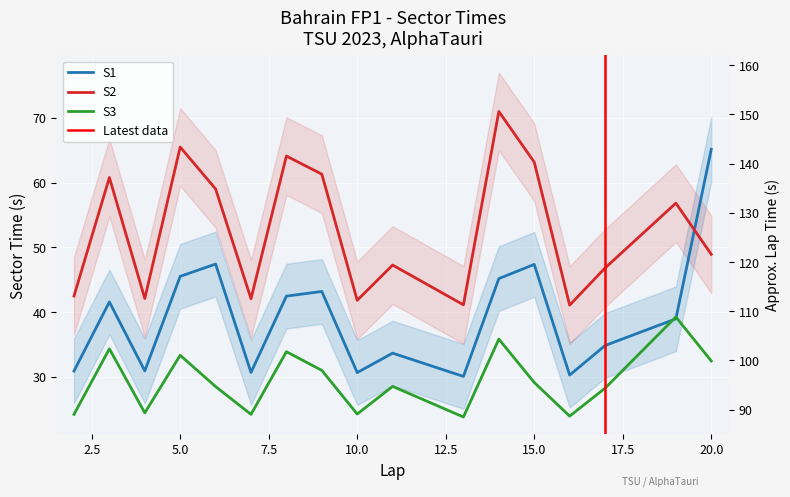

Does the chart display data point markers on the line(s)?

No